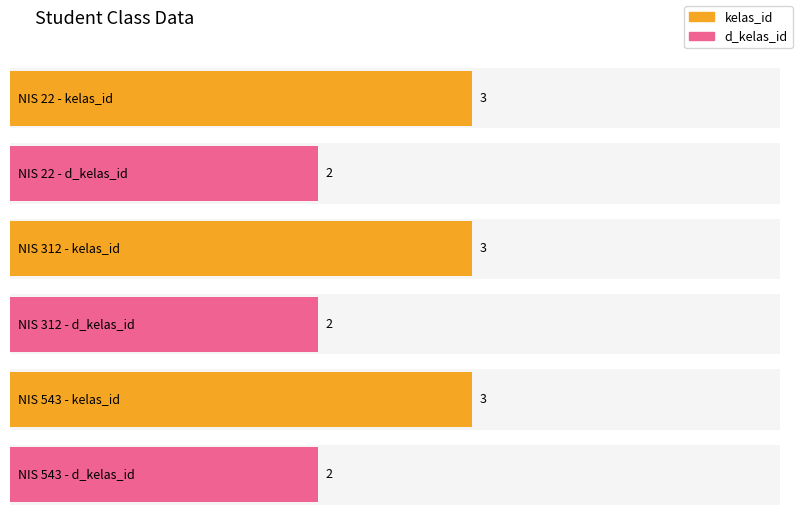

List the series in order of their overall mean, lowest first.

d_kelas_id, kelas_id